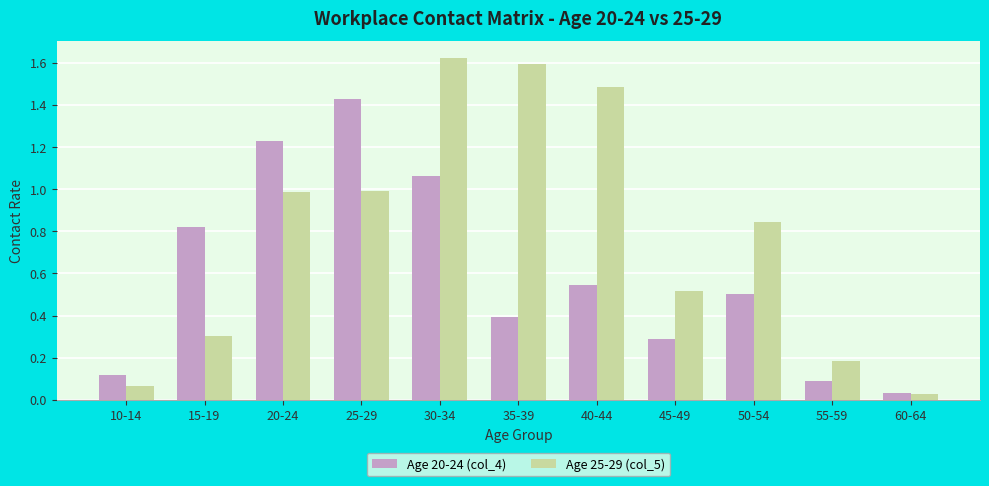

What are all the series names shown in the legend?

Age 20-24 (col_4), Age 25-29 (col_5)